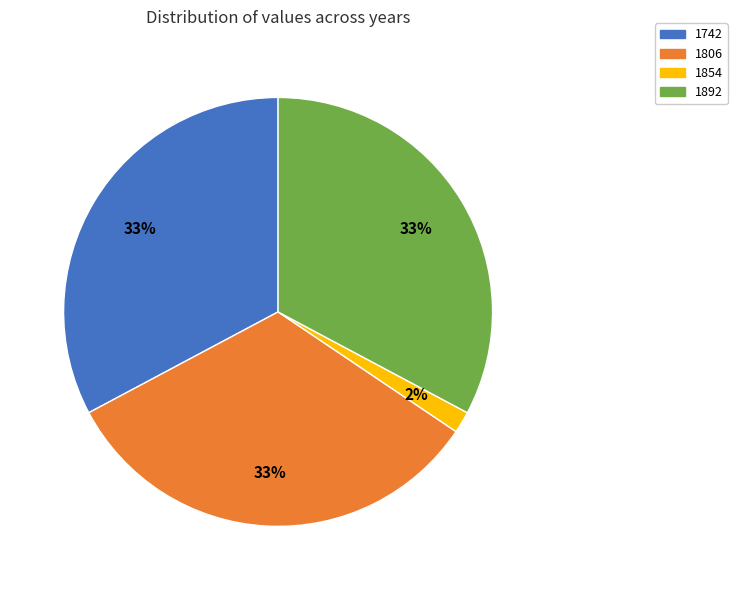

To the nearest percent, what percentage of the pie is 1742?

33%